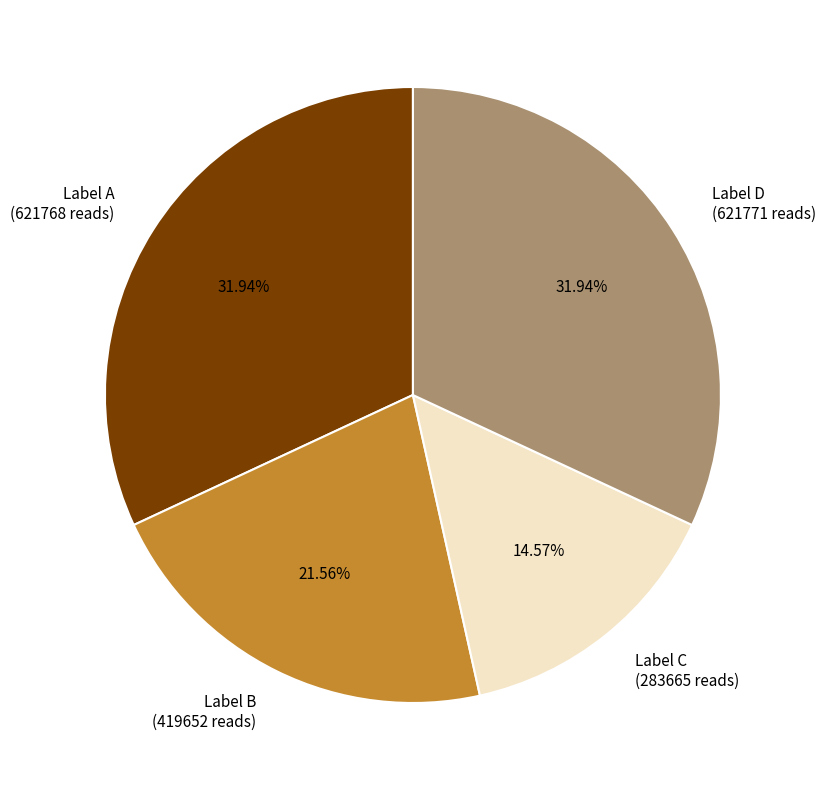

To the nearest percent, what is the average slice percentage?

25%